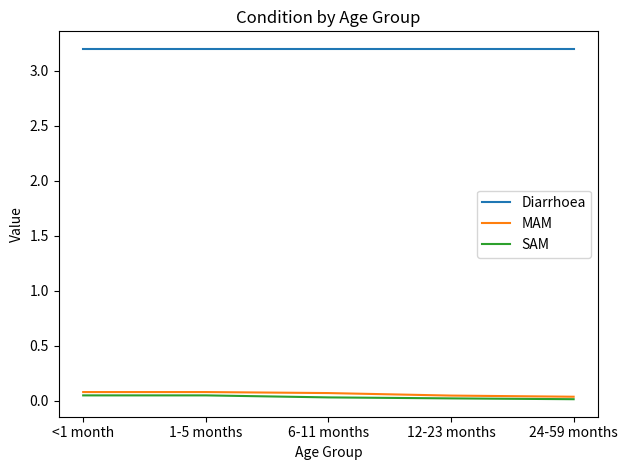

What is the total value across all series at 6-11 months?

3.3